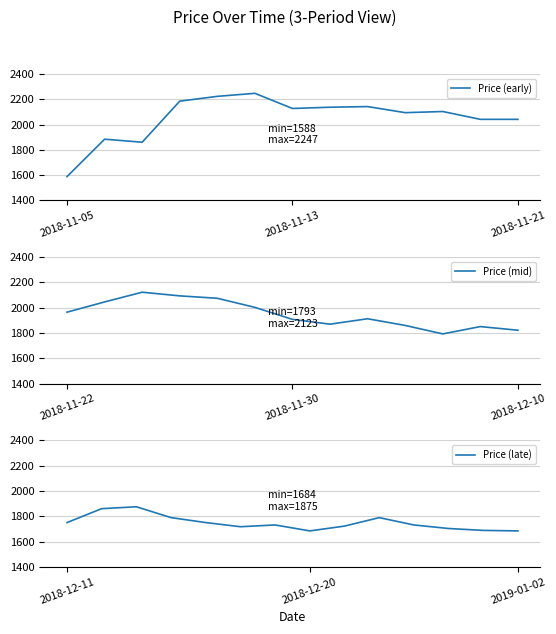

Rank the categories by value from highest to lowest.

2018-11-12, 2018-11-09, 2018-11-08, 2018-11-15, 2018-11-14, 2018-11-13, 2018-11-26, 2018-11-19, 2018-11-16, 2018-11-27, 2018-11-28, 2018-11-23, 2018-11-20, 2018-11-21, 2018-11-29, 2018-11-22, 2018-12-04, 2018-11-30, 2018-11-06, 2018-12-13, 2018-12-03, 2018-11-07, 2018-12-05, 2018-12-12, 2018-12-07, 2018-12-10, 2018-12-06, 2018-12-14, 2018-12-24, 2018-12-11, 2018-12-17, 2018-12-19, 2018-12-26, 2018-12-21, 2018-12-18, 2018-12-27, 2018-12-28, 2018-12-20, 2019-01-02, 2018-11-05